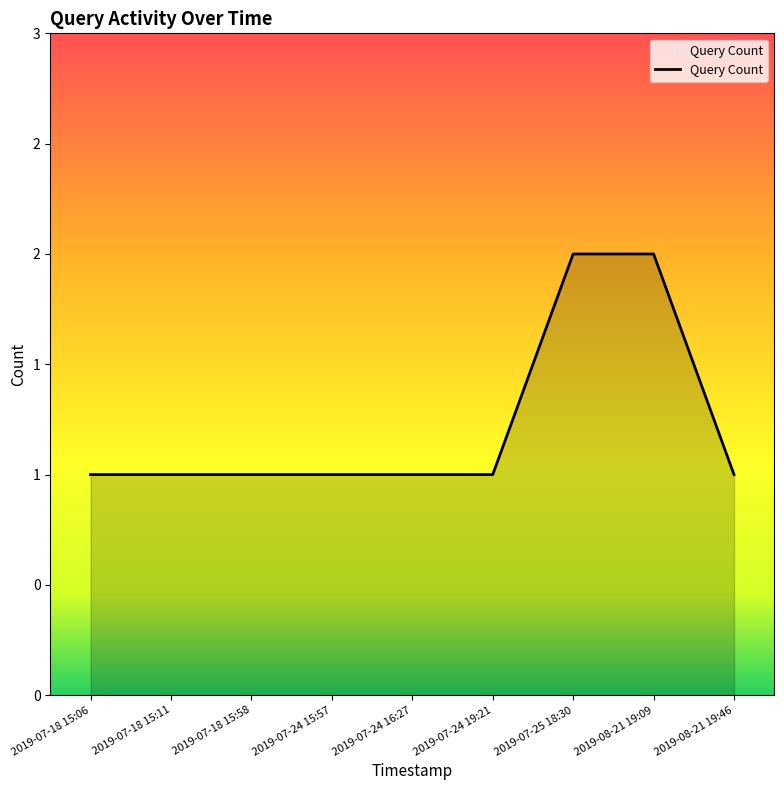

Reading left to right, what are all the values shown in this chart?

1	1	1	1	1	1	2	2	1